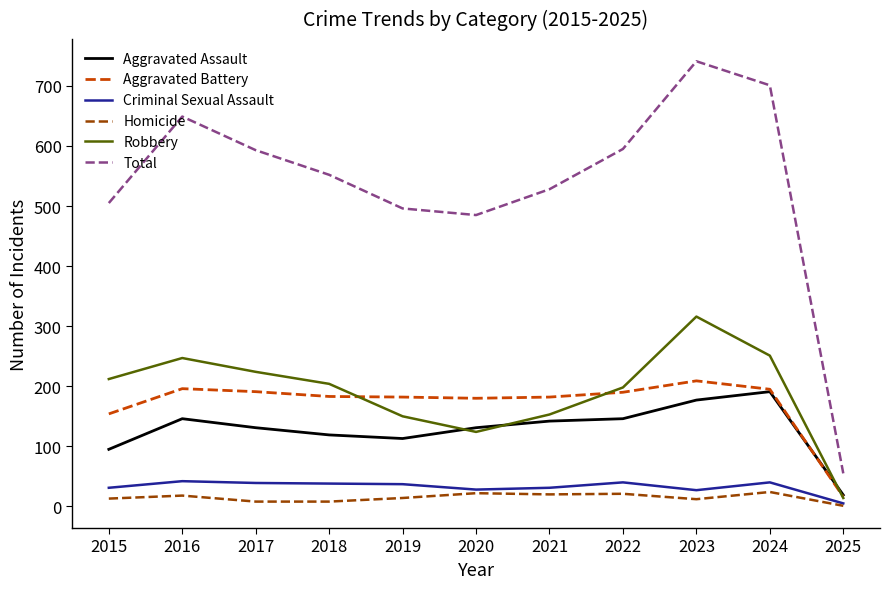

What is the highest value of the Robbery series?

316